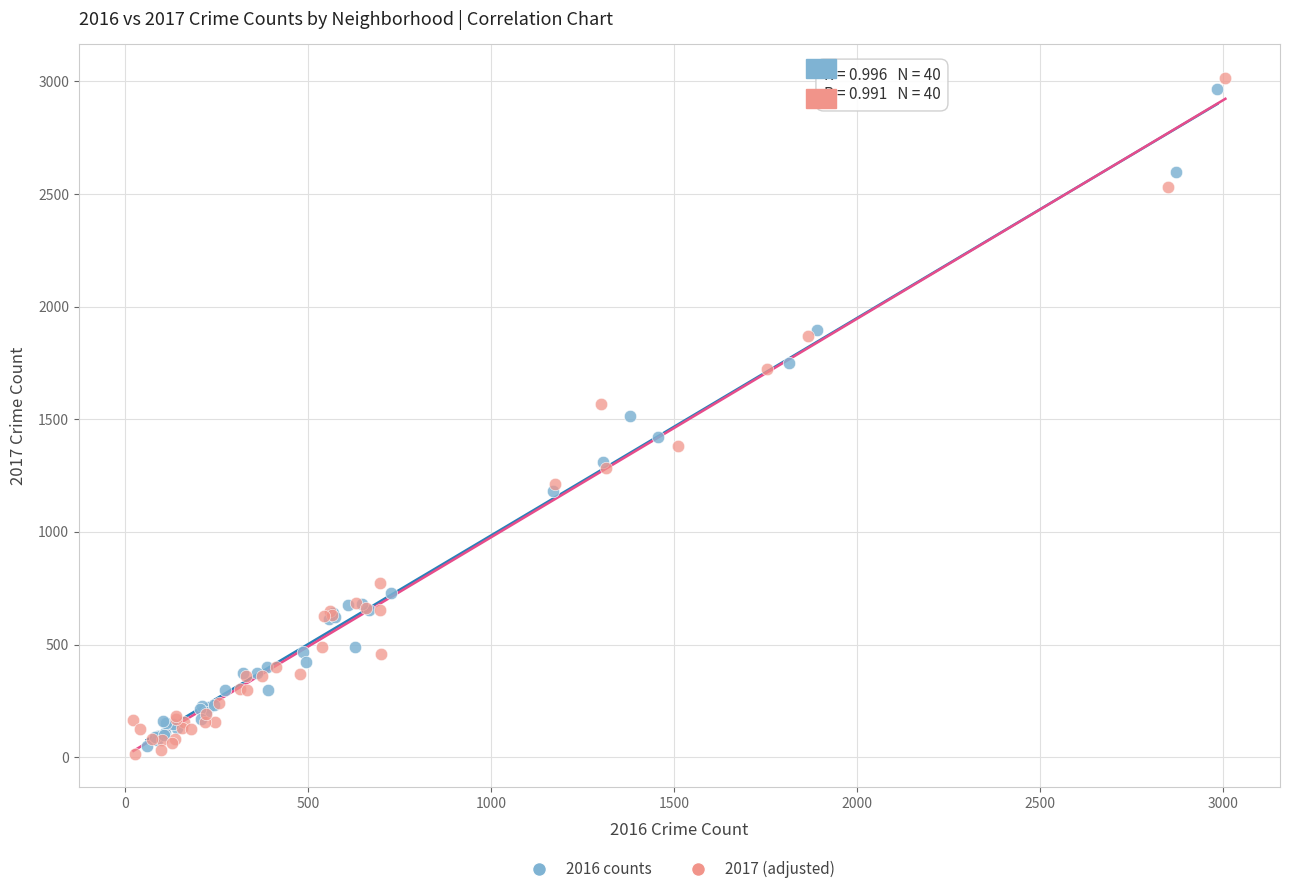

Which series reaches the minimum Y coordinate?

2017 (adjusted)